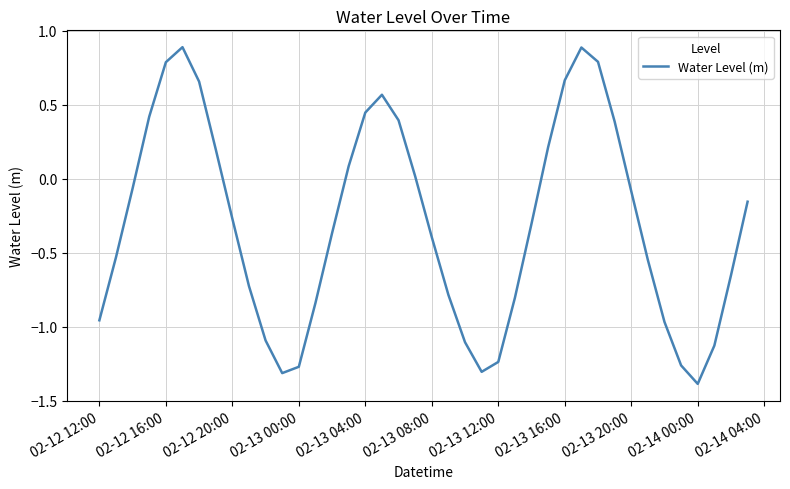

What is the difference between the maximum and minimum values?

2.3